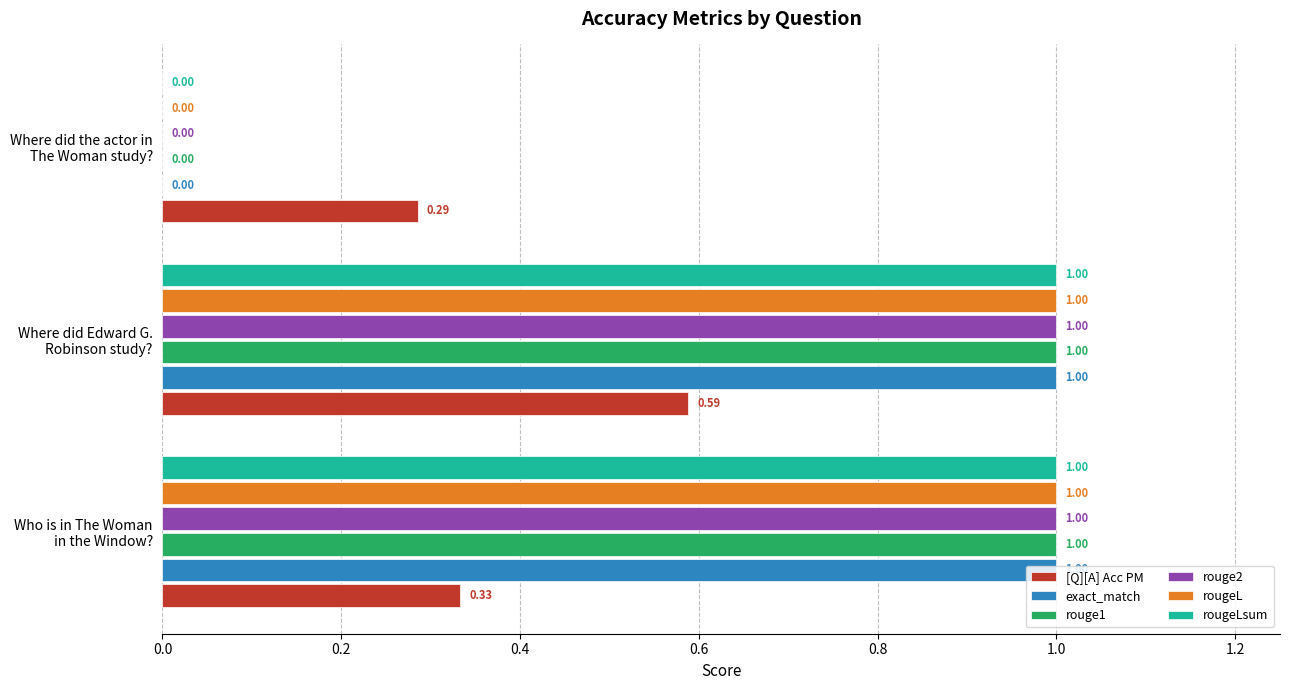

What is the sum of all rouge1 values?

2.0